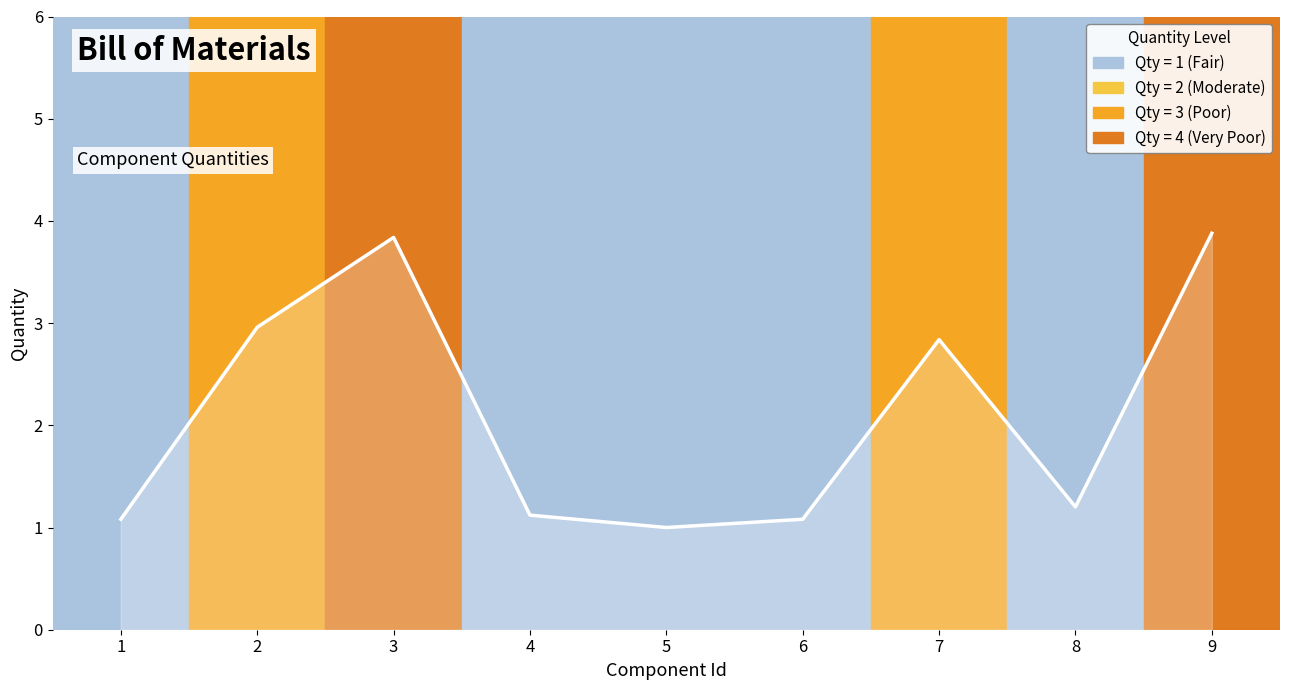

How many lines are shown in the chart?

1